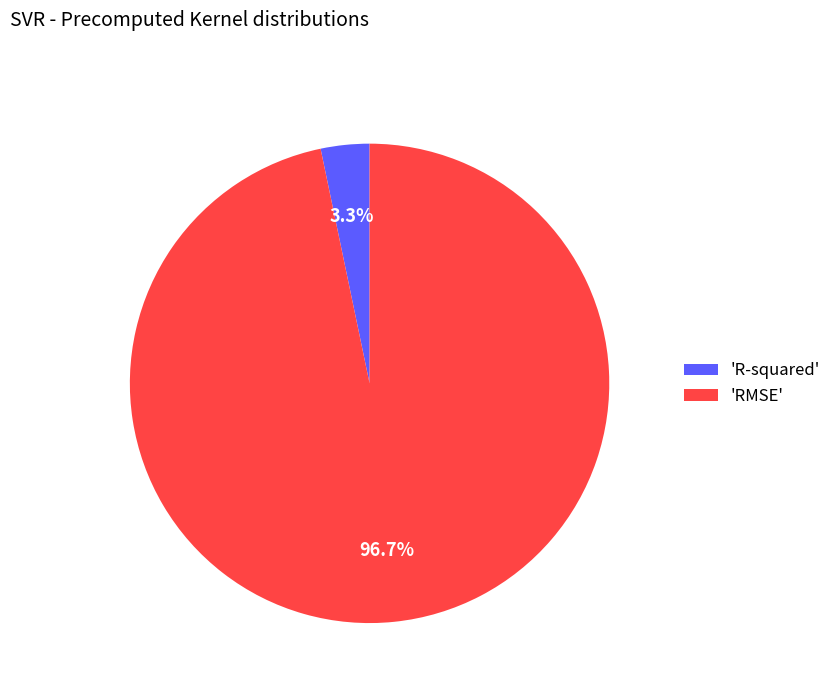

What is the largest slice in the pie chart?

'RMSE'